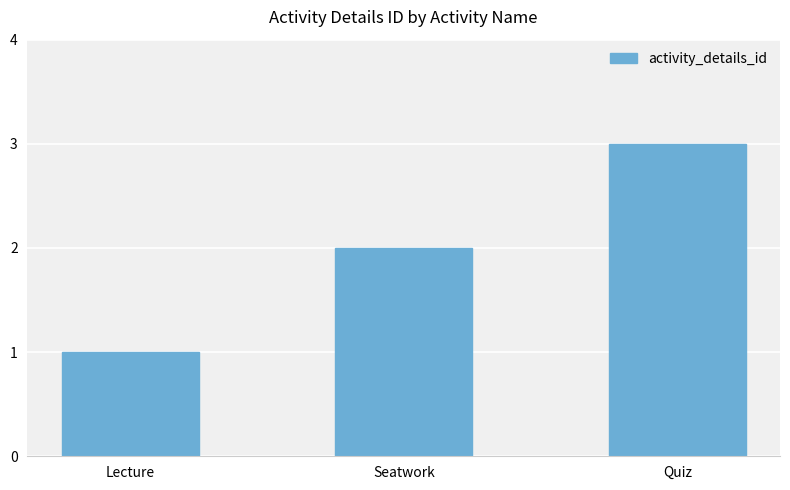

How many distinct data groups are displayed?

1